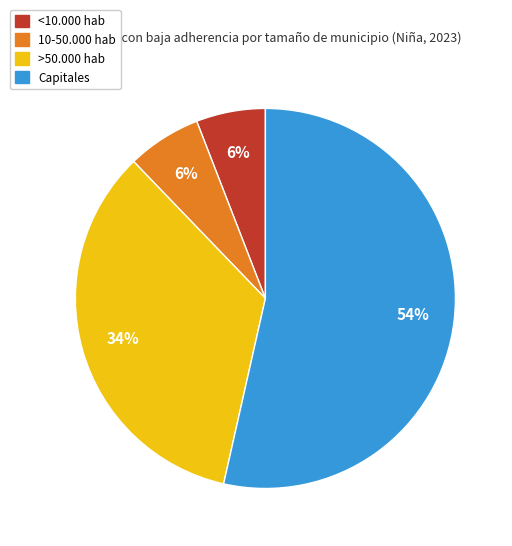

Is Capitales the majority of the pie?

Yes